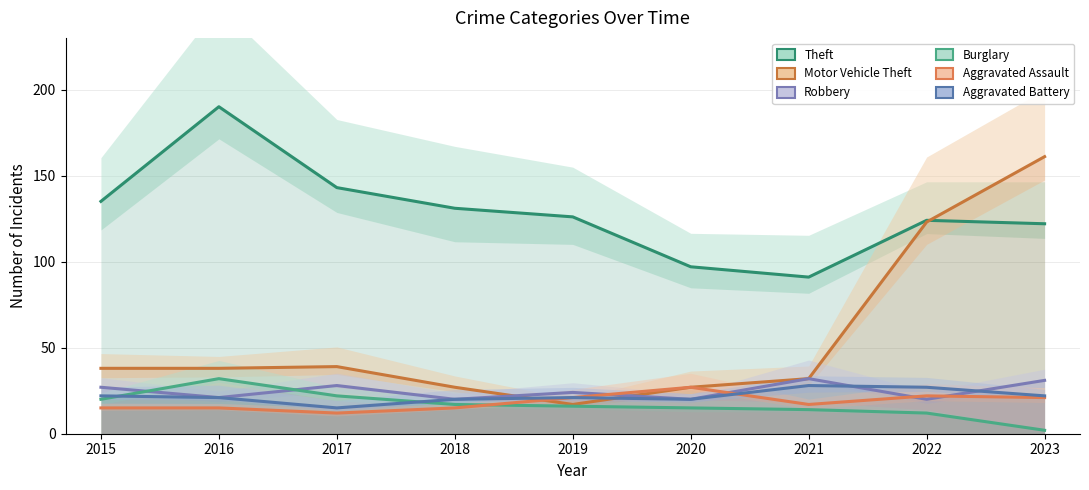

Reading left to right, list all the values displayed in this chart.

Theft: 2015=135	2016=190	2017=143	2018=131	2019=126	2020=97	2021=91	2022=124	2023=122
Motor Vehicle Theft: 2015=38	2016=38	2017=39	2018=27	2019=17	2020=27	2021=32	2022=123	2023=161
Robbery: 2015=27	2016=21	2017=28	2018=20	2019=24	2020=20	2021=32	2022=20	2023=31
Burglary: 2015=20	2016=32	2017=22	2018=17	2019=16	2020=15	2021=14	2022=12	2023=2
Aggravated Assault: 2015=15	2016=15	2017=12	2018=15	2019=21	2020=27	2021=17	2022=22	2023=21
Aggravated Battery: 2015=22	2016=21	2017=15	2018=20	2019=21	2020=20	2021=28	2022=27	2023=22